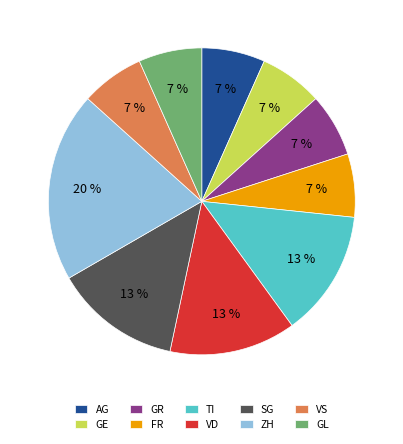

What is the largest slice in the pie chart?

ZH